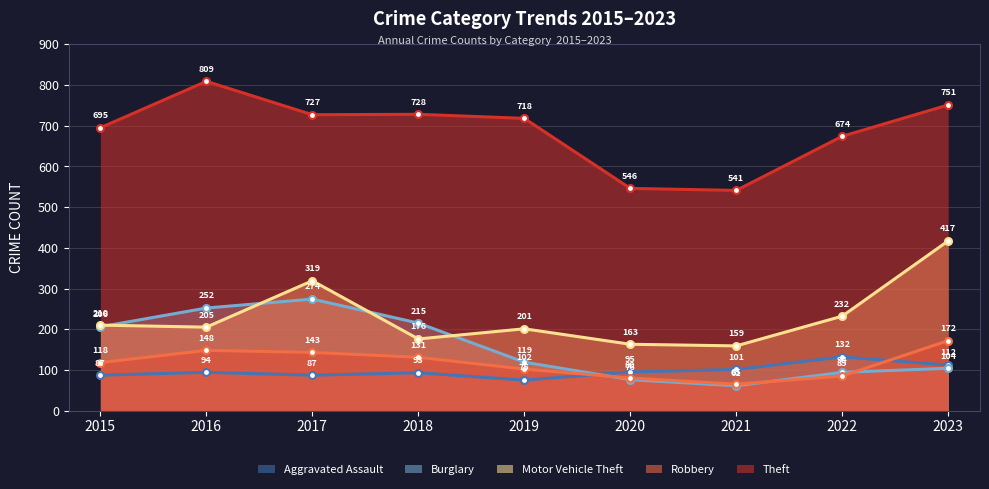

What is the maximum value for Burglary?

274